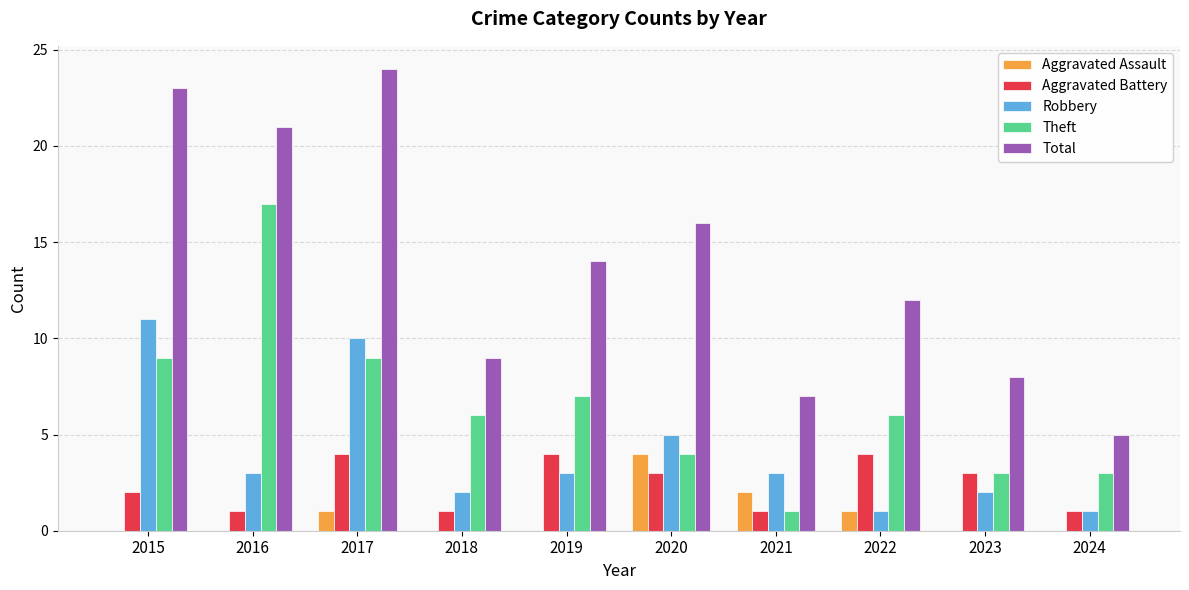

Reading right to left, what are all the values shown in this chart?

Aggravated Assault: 0	0	1	2	4	0	0	1	0	0
Aggravated Battery: 1	3	4	1	3	4	1	4	1	2
Robbery: 1	2	1	3	5	3	2	10	3	11
Theft: 3	3	6	1	4	7	6	9	17	9
Total: 5	8	12	7	16	14	9	24	21	23